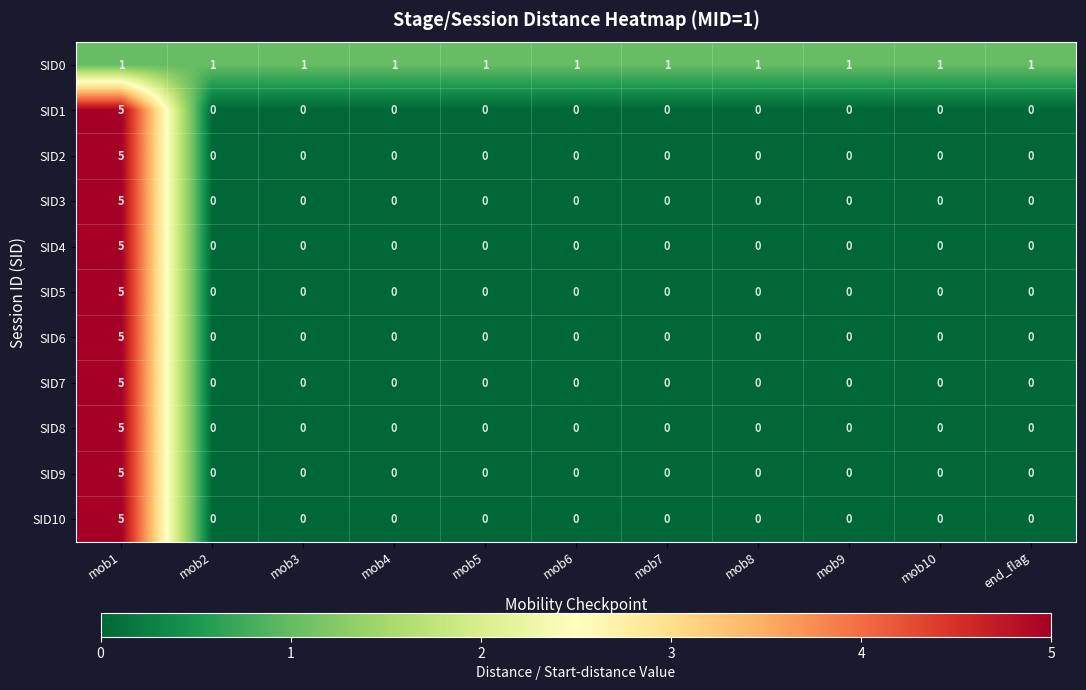

The SID5 series shows 3 at mob5. True or false?

False